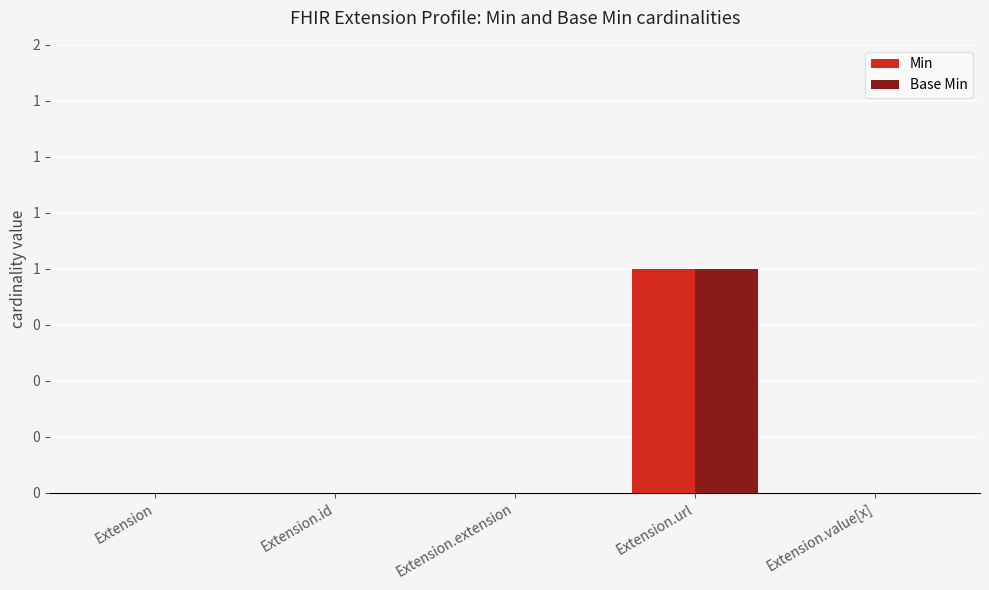

What are all the series names shown in the legend?

Min, Base Min